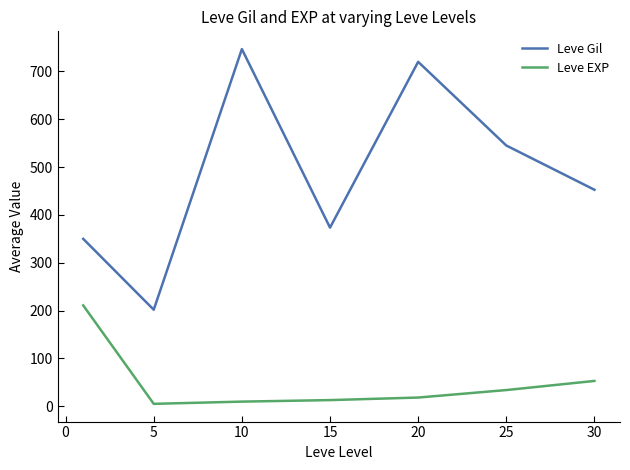

What is the highest value of the Leve Gil series?

746.7